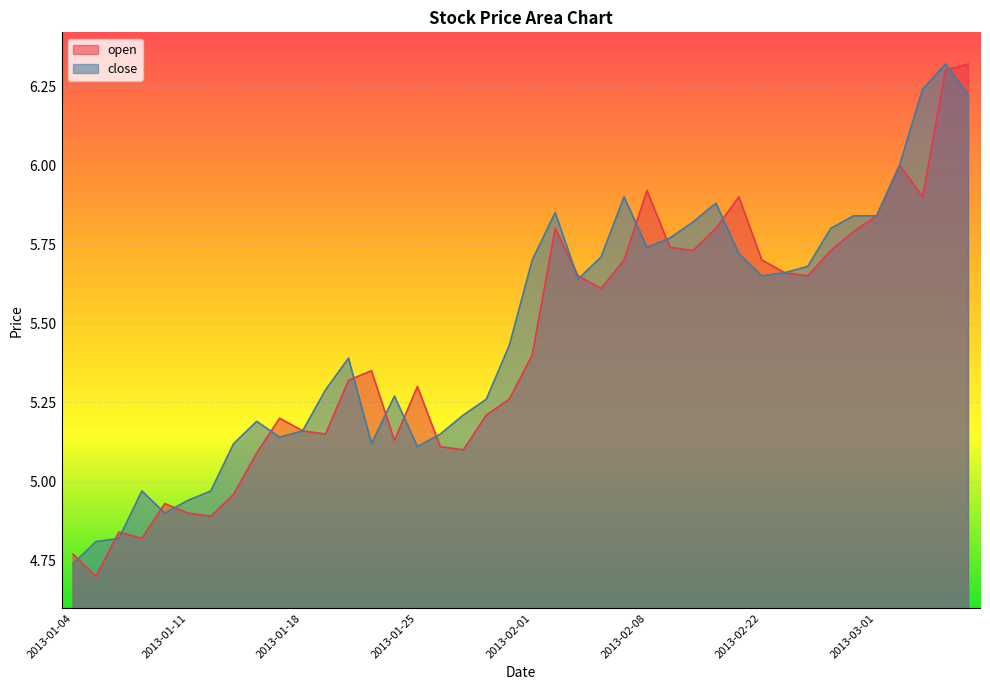

Which category has the highest value across all series?

2013-03-07